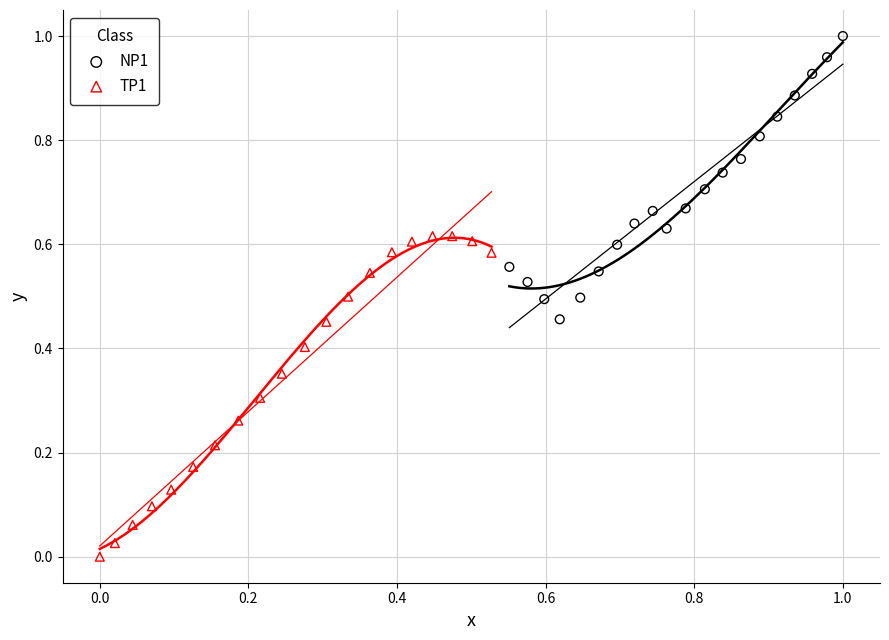

Which series has the widest spread of Y values?

TP1